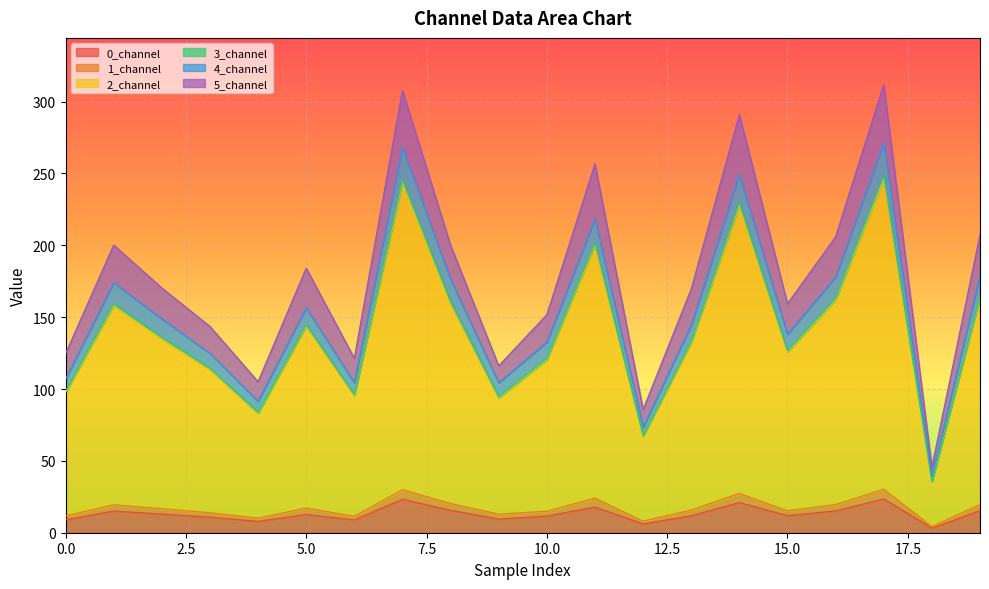

Reading right to left, list all the values displayed in this chart.

0_channel: 0.0=15.2	0.0=3.2	0.0=23.5	0.0=15.2	0.0=11.9	0.0=21.0	0.0=11.8	0.0=6.2	0.0=17.9	0.0=11.6	0.0=9.5	0.0=15.6	0.0=23.3	0.0=8.9	0.0=12.7	0.0=7.9	0.0=10.8	0.0=13.0	0.0=15.1	0.0=8.9
1_channel: 0.0=19.7	0.0=4.2	0.0=30.3	0.0=19.6	0.0=15.3	0.0=27.3	0.0=15.8	0.0=8.0	0.0=24.1	0.0=14.9	0.0=12.9	0.0=20.3	0.0=30.0	0.0=11.5	0.0=17.2	0.0=10.2	0.0=13.9	0.0=16.7	0.0=19.4	0.0=11.7
2_channel: 0.0=163.2	0.0=35.6	0.0=246.4	0.0=162.0	0.0=125.6	0.0=227.9	0.0=132.4	0.0=67.2	0.0=200.2	0.0=120.2	0.0=93.7	0.0=159.3	0.0=243.6	0.0=95.3	0.0=143.6	0.0=83.0	0.0=113.5	0.0=134.9	0.0=158.1	0.0=97.6
3_channel: 0.0=179.1	0.0=38.9	0.0=271.3	0.0=178.0	0.0=138.1	0.0=249.3	0.0=144.5	0.0=73.5	0.0=218.4	0.0=132.6	0.0=104.4	0.0=176.5	0.0=268.2	0.0=104.4	0.0=156.6	0.0=91.5	0.0=124.9	0.0=148.8	0.0=174.0	0.0=106.8
4_channel: 0.0=164.6	0.0=35.9	0.0=248.4	0.0=163.3	0.0=126.6	0.0=229.6	0.0=133.4	0.0=67.7	0.0=201.7	0.0=121.3	0.0=94.6	0.0=160.8	0.0=245.6	0.0=96.1	0.0=144.7	0.0=83.7	0.0=114.5	0.0=136.0	0.0=159.4	0.0=98.3
5_channel: 0.0=207.4	0.0=45.6	0.0=311.8	0.0=206.0	0.0=159.3	0.0=291.1	0.0=169.6	0.0=85.7	0.0=256.6	0.0=151.7	0.0=116.1	0.0=200.0	0.0=307.9	0.0=121.4	0.0=184.1	0.0=105.1	0.0=143.5	0.0=170.3	0.0=200.2	0.0=124.6